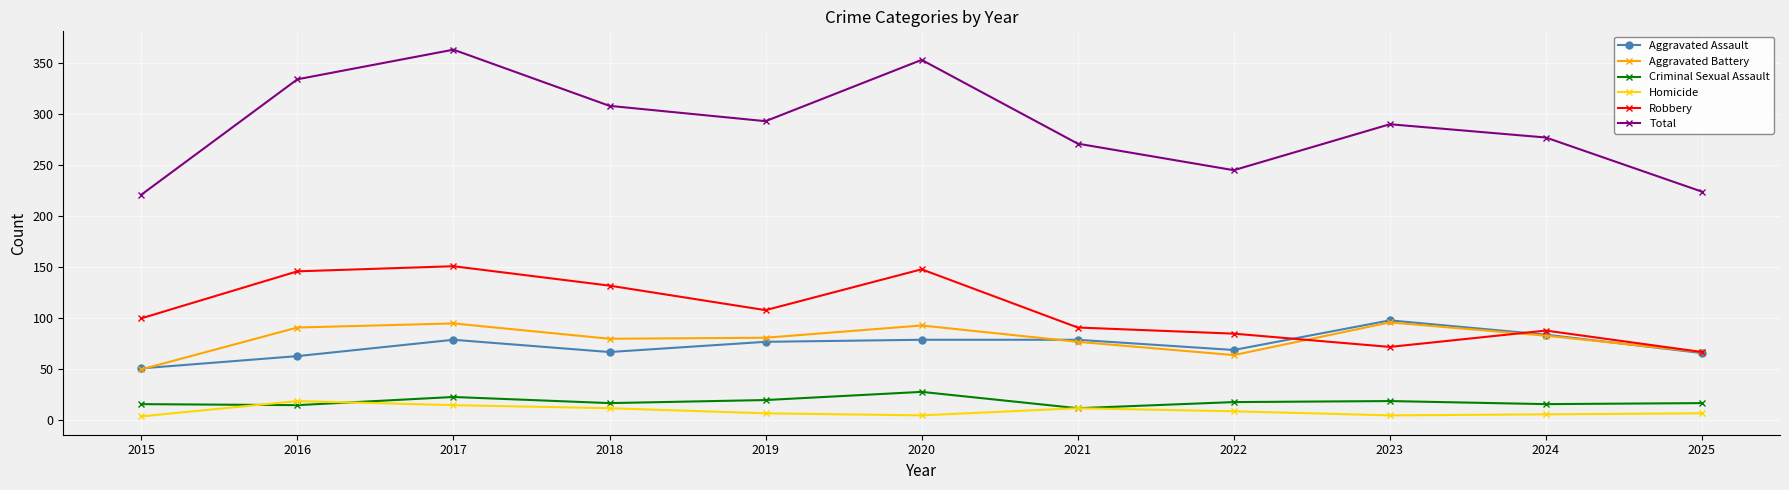

Which category has the highest value across all series?

2017